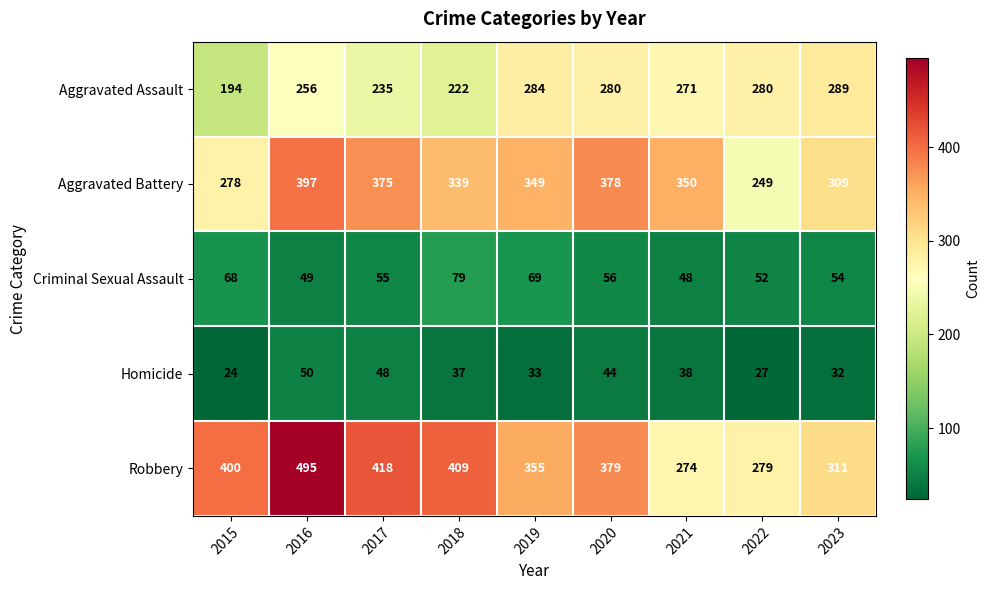

Rank the series at 2023 from lowest to highest value.

Homicide, Criminal Sexual Assault, Aggravated Assault, Aggravated Battery, Robbery